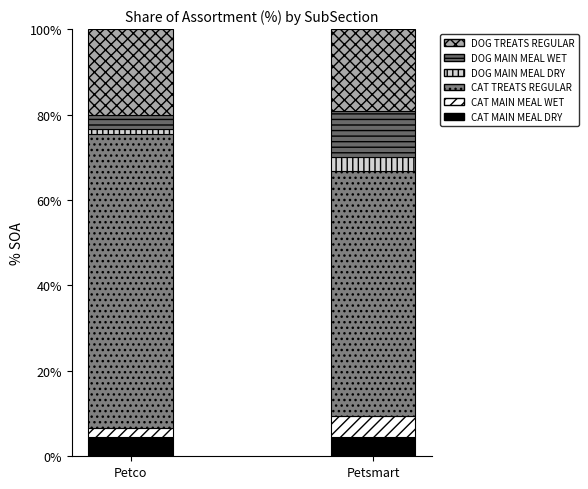

What is the sum of the CAT TREATS REGULAR values at Petsmart and Petco?

126.2